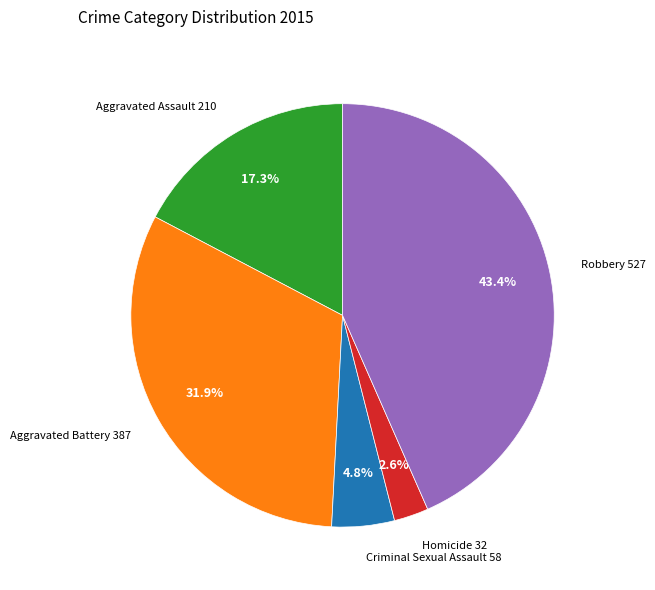

To the nearest percent, what is the average slice percentage?

20%